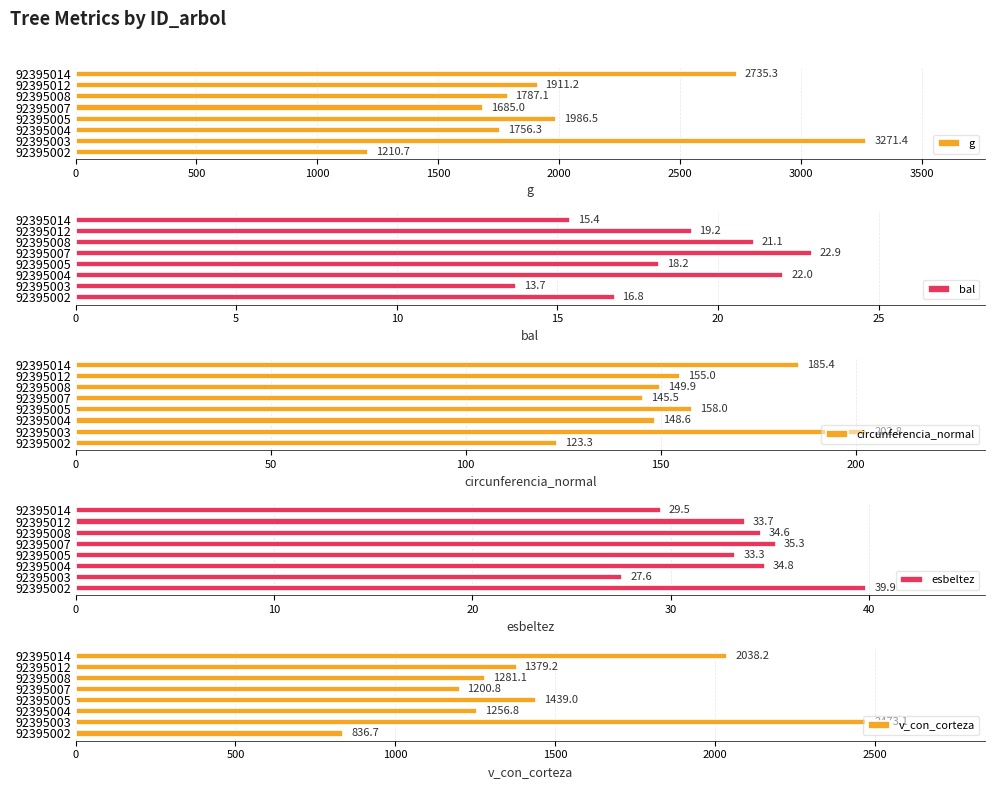

Which series has the largest total across all categories?

g